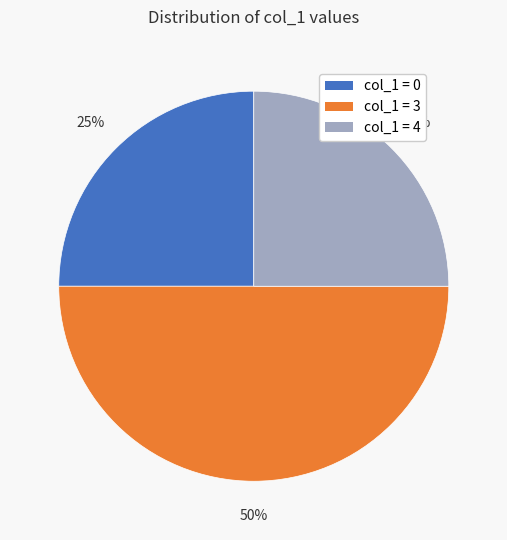

To the nearest percent, what is the average slice percentage?

33%